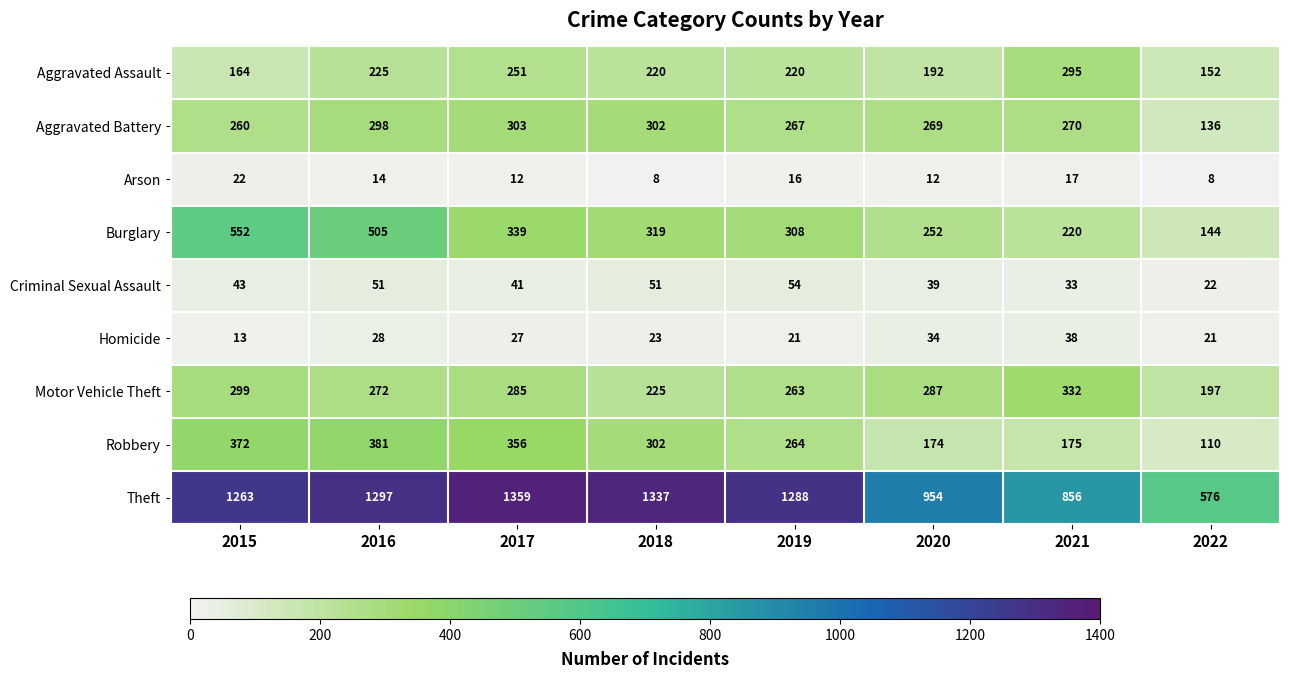

Rank the series at 2021 from highest to lowest value.

Theft, Motor Vehicle Theft, Aggravated Assault, Aggravated Battery, Burglary, Robbery, Homicide, Criminal Sexual Assault, Arson